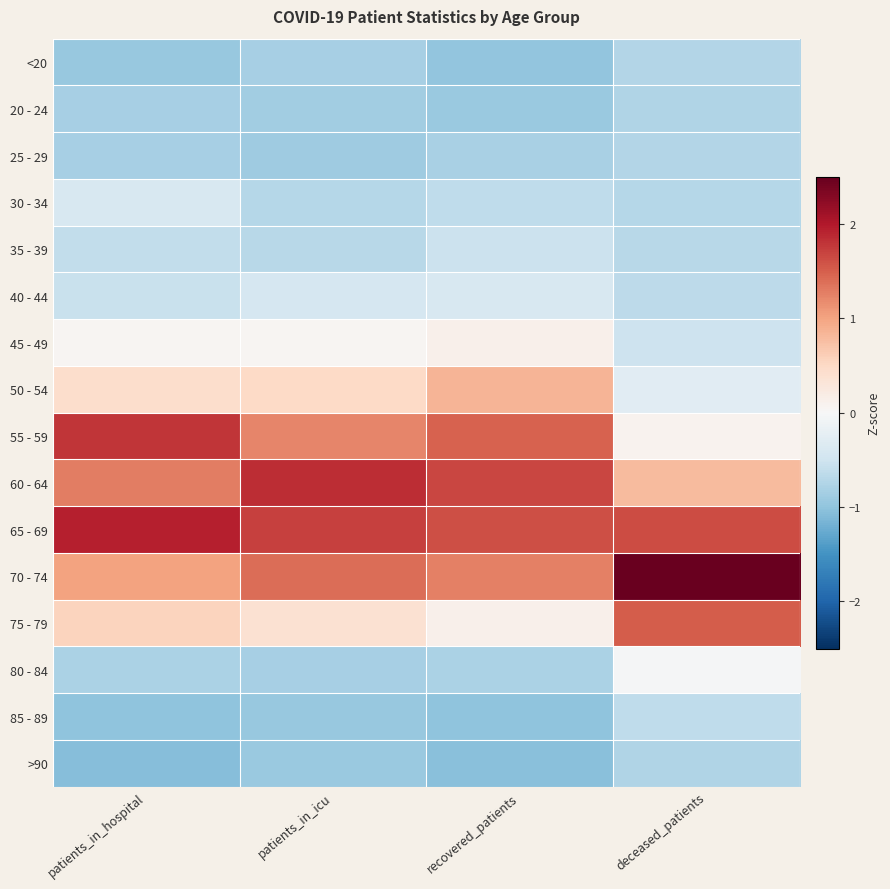

Reading left to right, extract all data points from this chart.

<20: patients_in_hospital=-1.0	patients_in_icu=-0.8	recovered_patients=-1.0	deceased_patients=-0.7
20 - 24: patients_in_hospital=-0.8	patients_in_icu=-0.9	recovered_patients=-0.9	deceased_patients=-0.8
25 - 29: patients_in_hospital=-0.8	patients_in_icu=-0.9	recovered_patients=-0.8	deceased_patients=-0.7
30 - 34: patients_in_hospital=-0.4	patients_in_icu=-0.7	recovered_patients=-0.6	deceased_patients=-0.7
35 - 39: patients_in_hospital=-0.6	patients_in_icu=-0.7	recovered_patients=-0.5	deceased_patients=-0.7
40 - 44: patients_in_hospital=-0.6	patients_in_icu=-0.4	recovered_patients=-0.4	deceased_patients=-0.6
45 - 49: patients_in_hospital=0.1	patients_in_icu=0.1	recovered_patients=0.1	deceased_patients=-0.5
50 - 54: patients_in_hospital=0.4	patients_in_icu=0.5	recovered_patients=0.9	deceased_patients=-0.3
55 - 59: patients_in_hospital=1.8	patients_in_icu=1.2	recovered_patients=1.5	deceased_patients=0.1
60 - 64: patients_in_hospital=1.3	patients_in_icu=1.8	recovered_patients=1.7	deceased_patients=0.8
65 - 69: patients_in_hospital=1.9	patients_in_icu=1.7	recovered_patients=1.6	deceased_patients=1.6
70 - 74: patients_in_hospital=1.0	patients_in_icu=1.4	recovered_patients=1.3	deceased_patients=2.5
75 - 79: patients_in_hospital=0.6	patients_in_icu=0.4	recovered_patients=0.1	deceased_patients=1.5
80 - 84: patients_in_hospital=-0.8	patients_in_icu=-0.8	recovered_patients=-0.8	deceased_patients=-0.0
85 - 89: patients_in_hospital=-1.0	patients_in_icu=-0.9	recovered_patients=-1.0	deceased_patients=-0.6
>90: patients_in_hospital=-1.1	patients_in_icu=-0.9	recovered_patients=-1.0	deceased_patients=-0.7